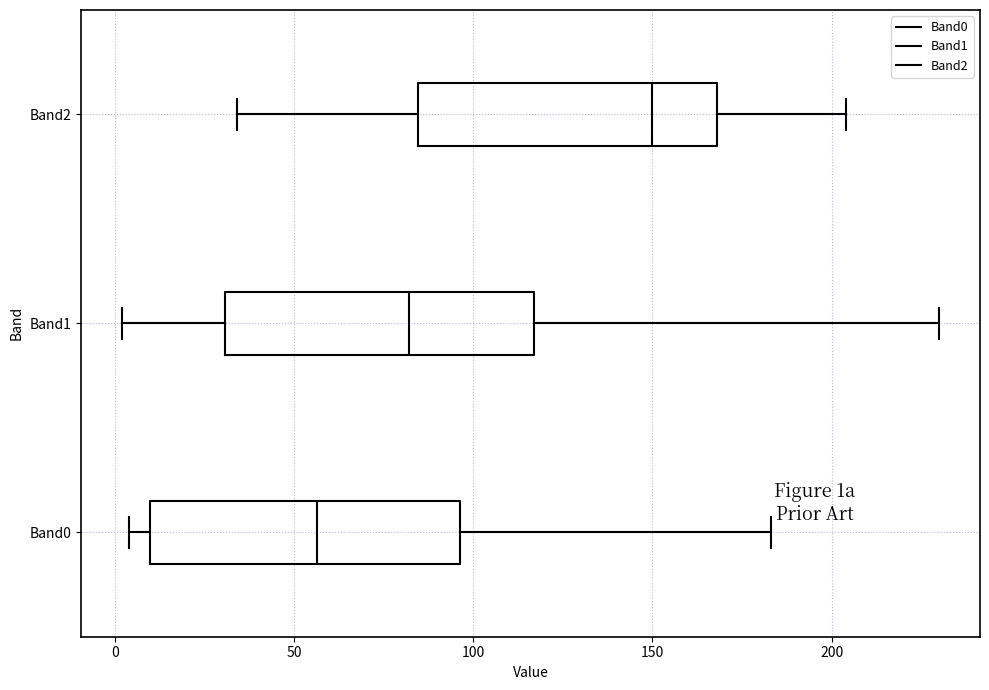

Reading bottom to top, read every box against the x-axis: the position of its median line, the range the box covers, and the ends of its whiskers. The values are not printed on the chart, so give them approximately, as read against the axis.

Band0: median 55, box 10 to 95, whiskers 5 to 185
Band1: median 80, box 30 to 115, whiskers 0 to 230
Band2: median 150, box 85 to 170, whiskers 35 to 205